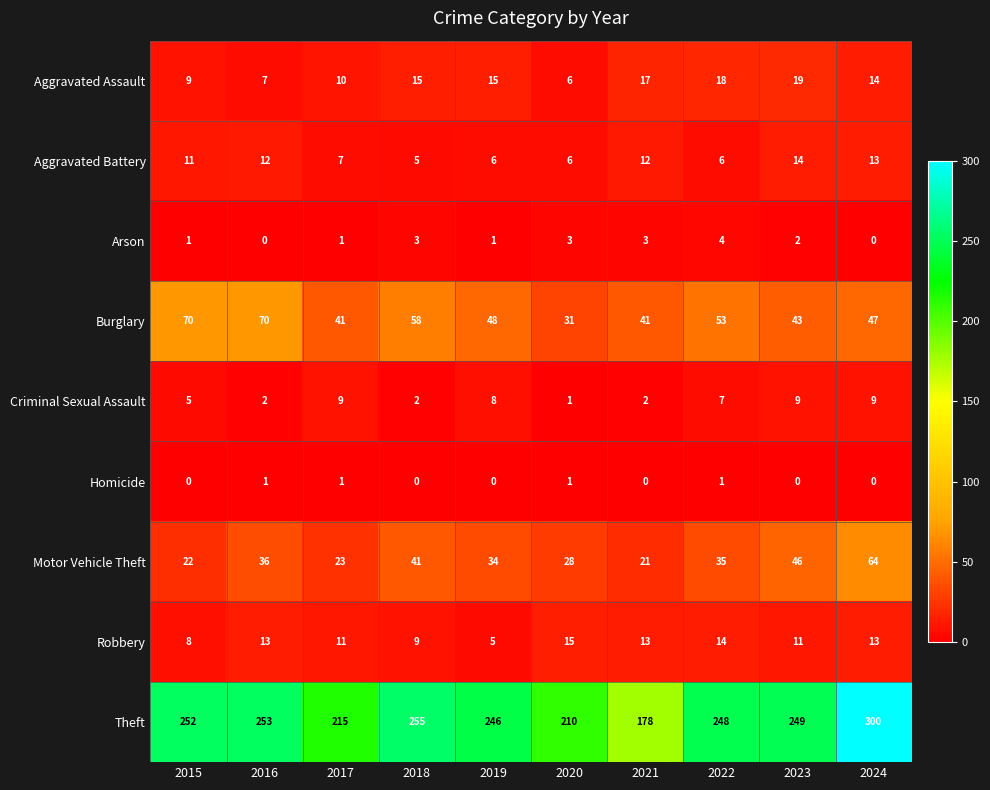

How many series are shown in this chart?

9